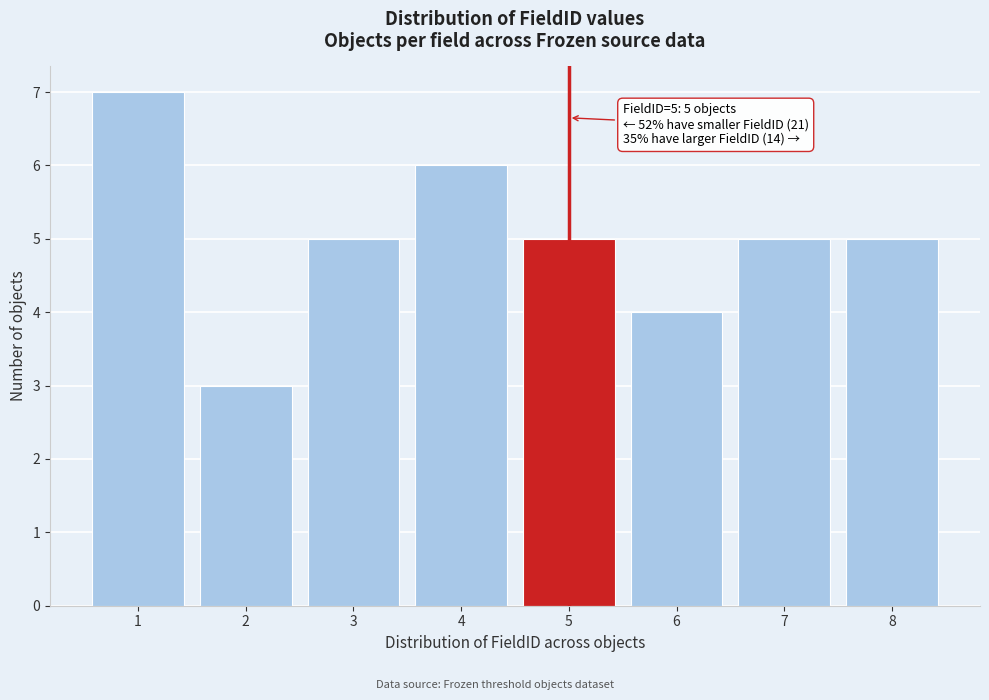

Which range on the x-axis has the tallest bar?

0.5 to 1.5